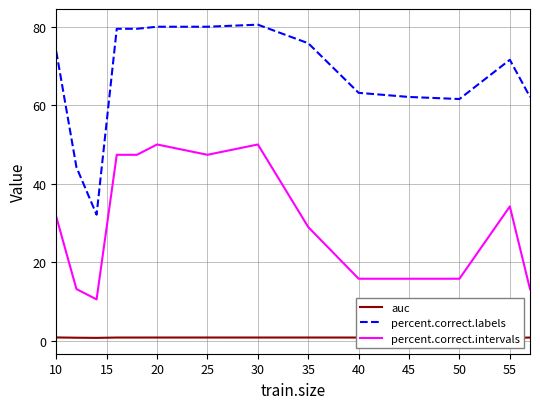

Is it true that percent.correct.labels equals 80.0 at 25?

True